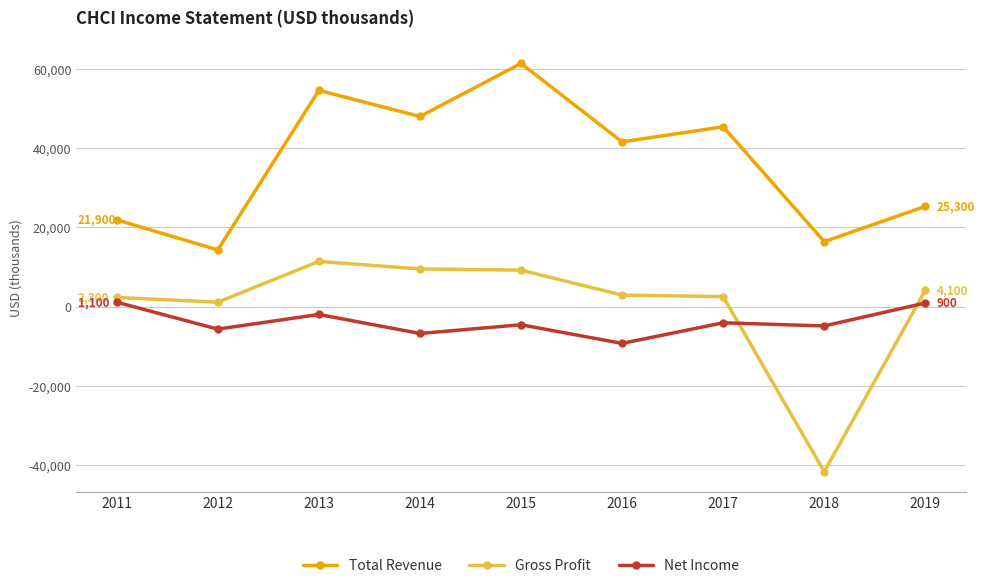

How many lines are shown in the chart?

3